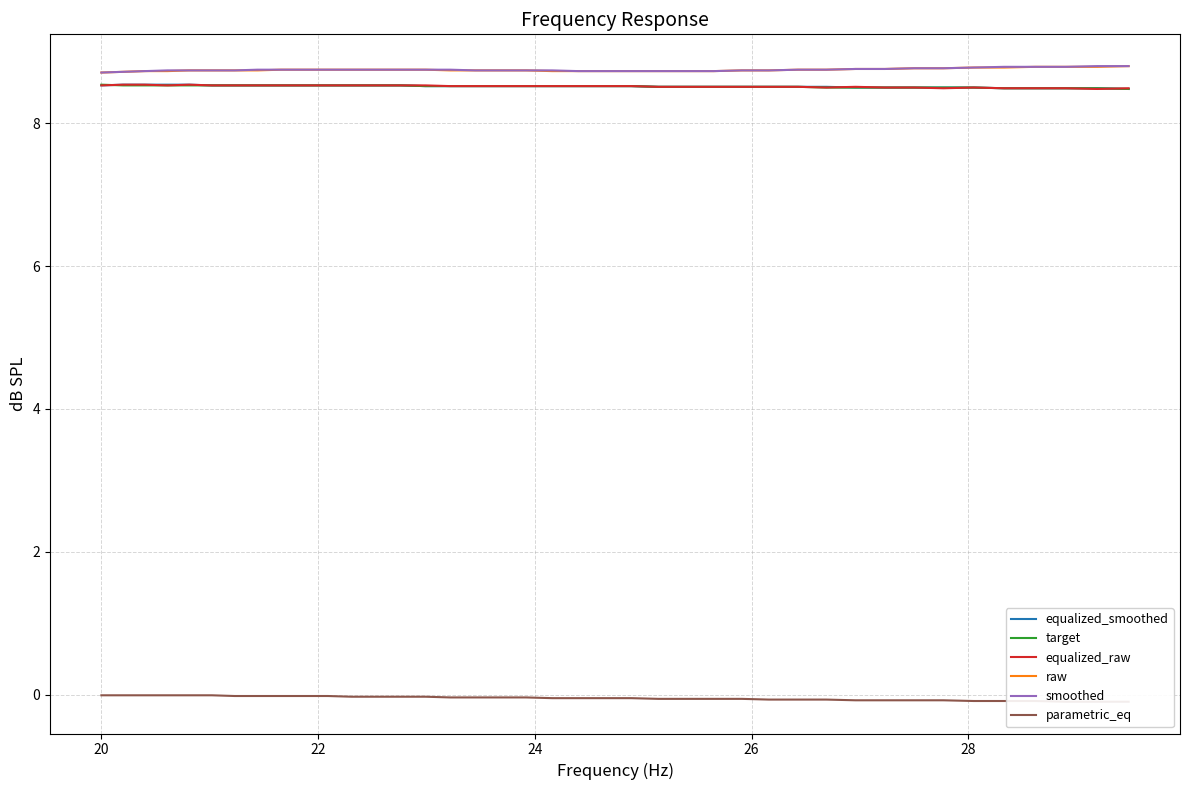

List the series in order of their peak value, highest first.

raw, smoothed, equalized_smoothed, target, equalized_raw, parametric_eq